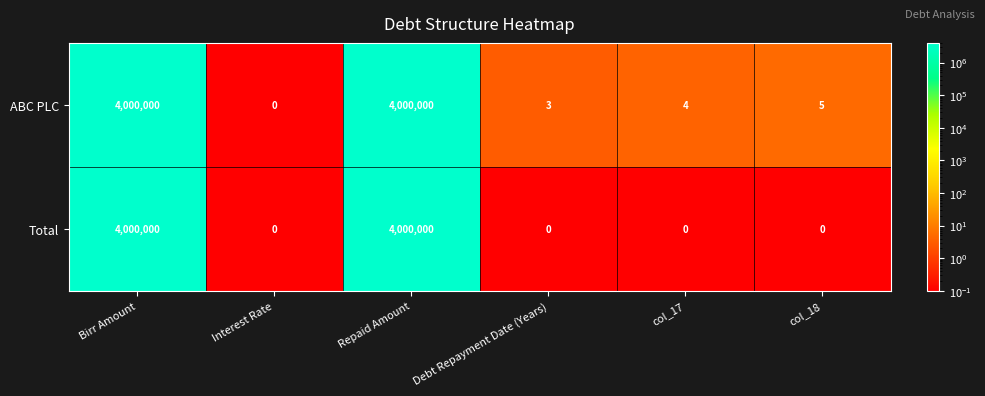

At how many categories does at least one series exceed 3424420?

2